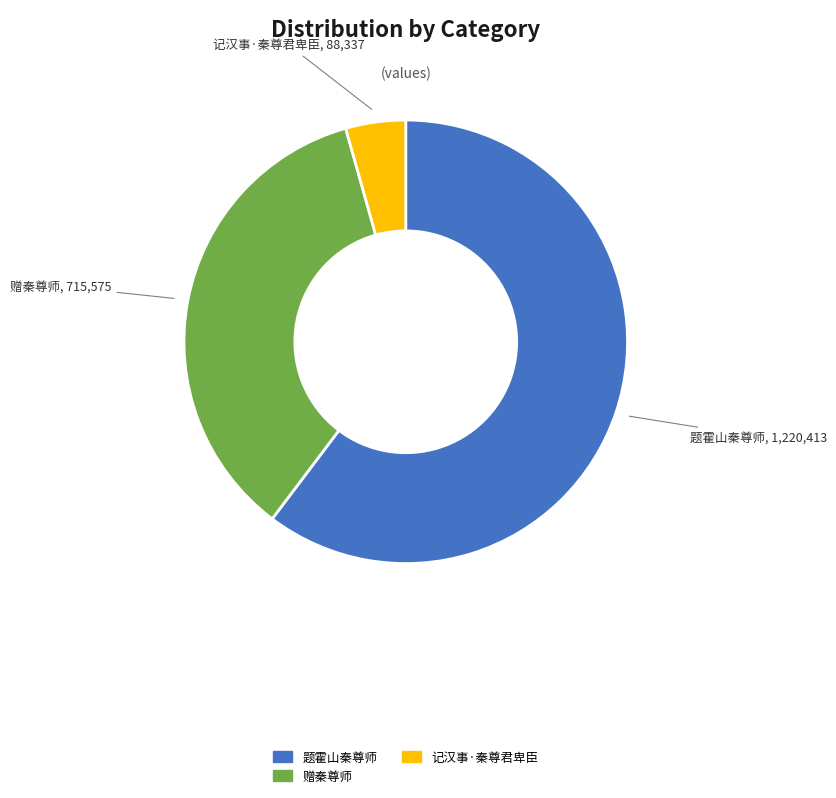

Is there a majority slice in this chart?

Yes